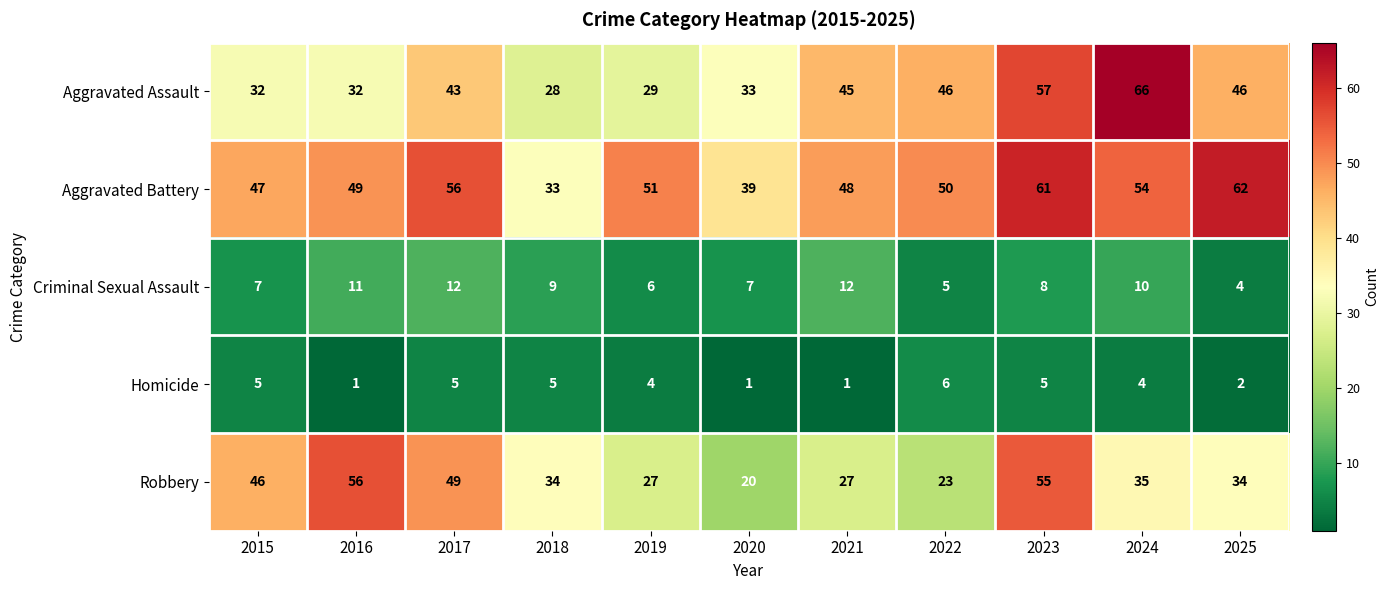

What is the spread (max minus min) of values at 2018?

29